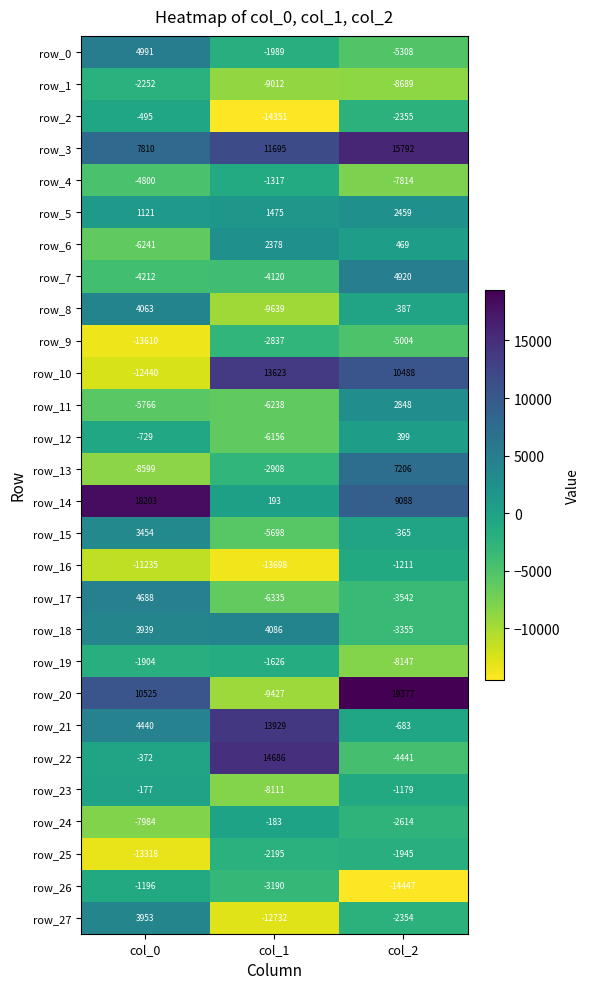

What is the greatest value displayed?

19377